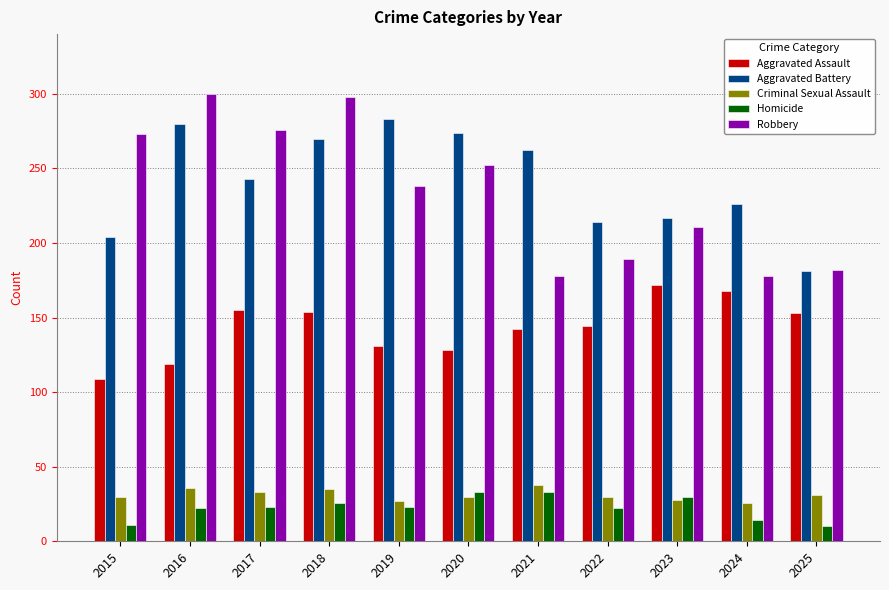

True or false: Robbery has a value of 426 at 2015.

False